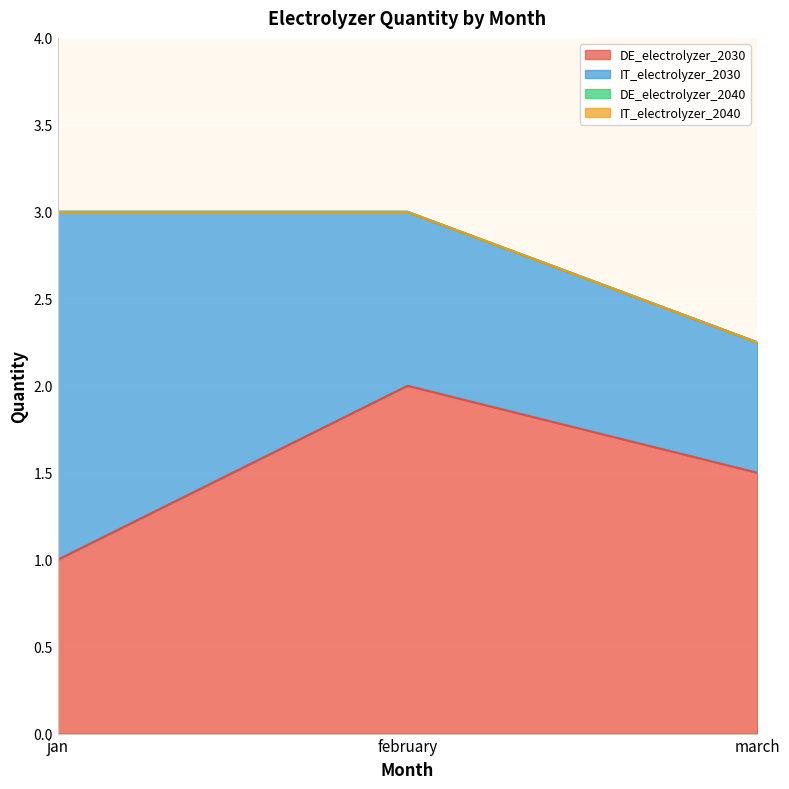

What is the total value across all series at march?

2.2